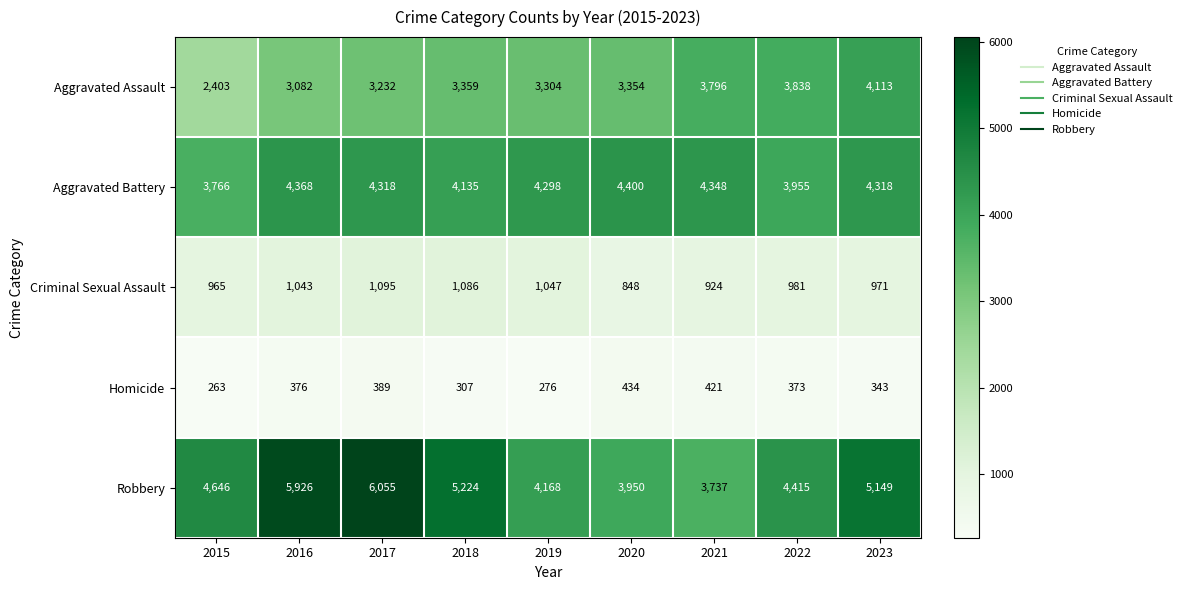

Rank the categories by Homicide value from highest to lowest.

2020, 2021, 2017, 2016, 2022, 2023, 2018, 2019, 2015